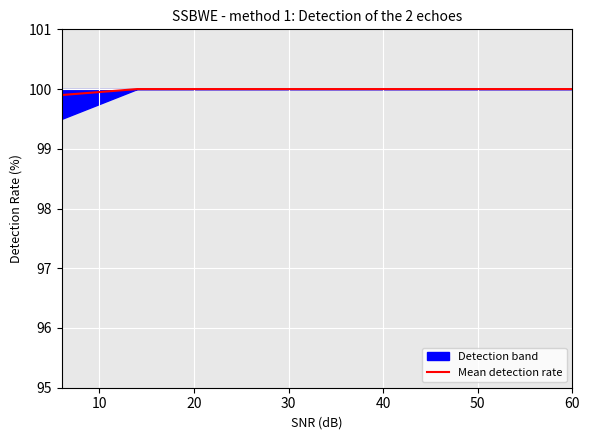

What is the value of the 3rd point from the left?

100.0